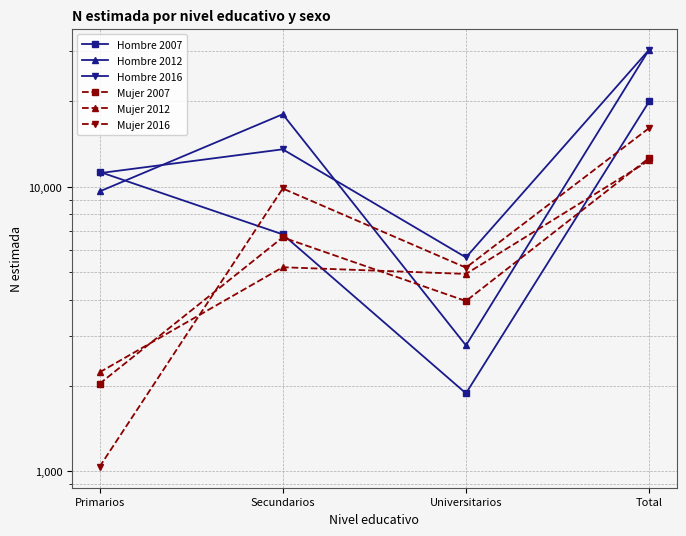

Rank the series at Universitarios from lowest to highest value.

Hombre 2007, Hombre 2012, Mujer 2007, Mujer 2012, Mujer 2016, Hombre 2016